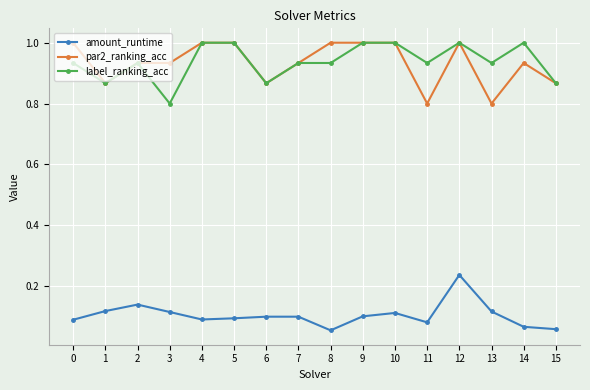

At which category is the sum across all series the highest?

12